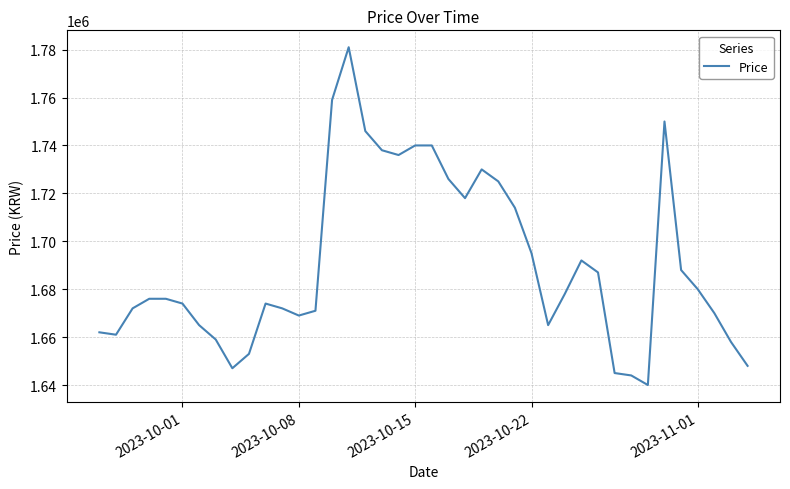

What is the smallest value displayed?

1640000